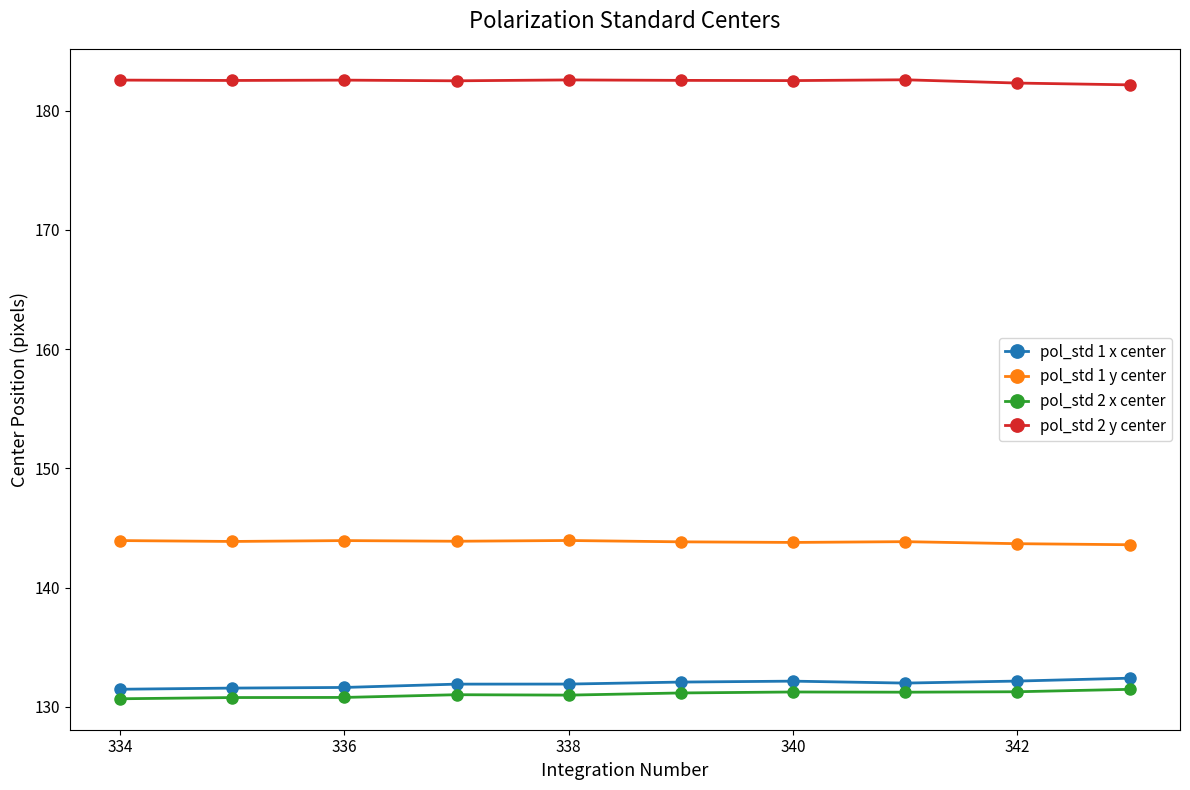

What is the value of the pol_std 2 y center point at the 9th from the left?

182.3